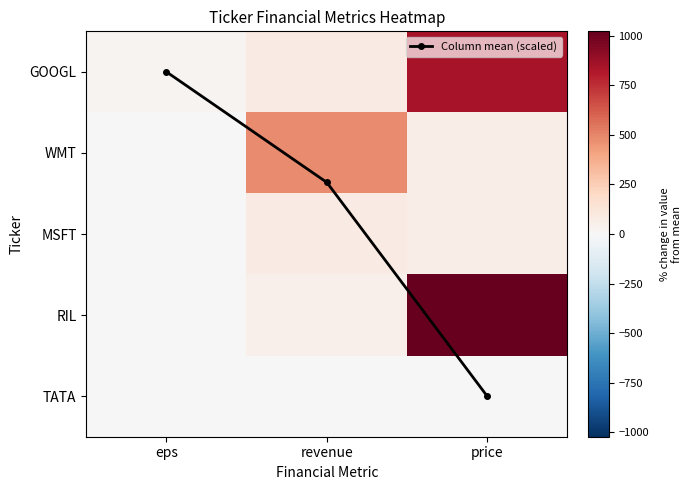

What is the sum of the Column mean (scaled) values at price and revenue?

5.4